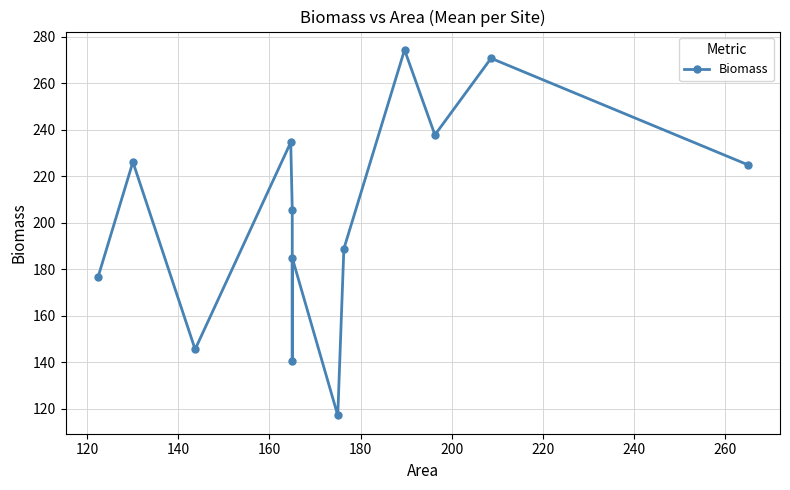

What is the change in value from 140 to 180?

+60.1